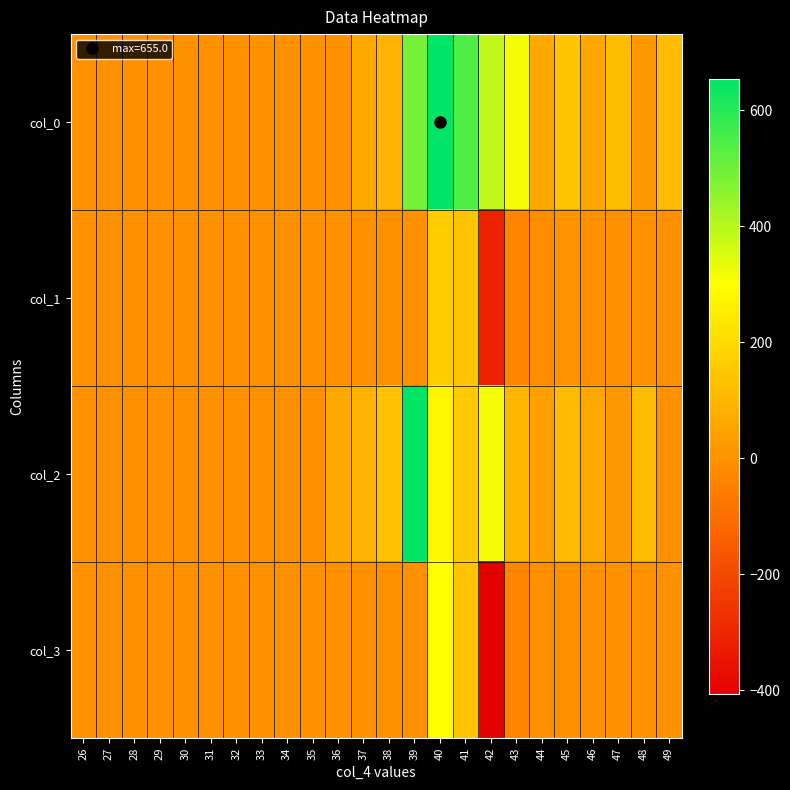

Reading right to left, extract all data points from this chart.

col_0: 49=115	48=15	47=120	46=51	45=145	44=66	43=317	42=386	41=544	40=655	39=490	38=92	37=64	36=0	35=0	34=0	33=0	32=0	31=0	30=0	29=0	28=0	27=0	26=0
col_1: 49=0	48=0	47=0	46=0	45=3	44=-15	43=-41	42=-314	41=141	40=160	39=0	38=0	37=0	36=0	35=0	34=0	33=0	32=0	31=0	30=0	29=0	28=0	27=0	26=0
col_2: 49=0	48=115	47=15	46=60	45=115	44=40	43=100	42=317	41=152	40=277	39=654	38=129	37=92	36=64	35=0	34=0	33=0	32=0	31=0	30=0	29=0	28=0	27=0	26=0
col_3: 49=0	48=0	47=0	46=0	45=0	44=-11	43=-41	42=-406	41=138	40=301	39=0	38=0	37=0	36=0	35=0	34=0	33=0	32=0	31=0	30=0	29=0	28=0	27=0	26=0